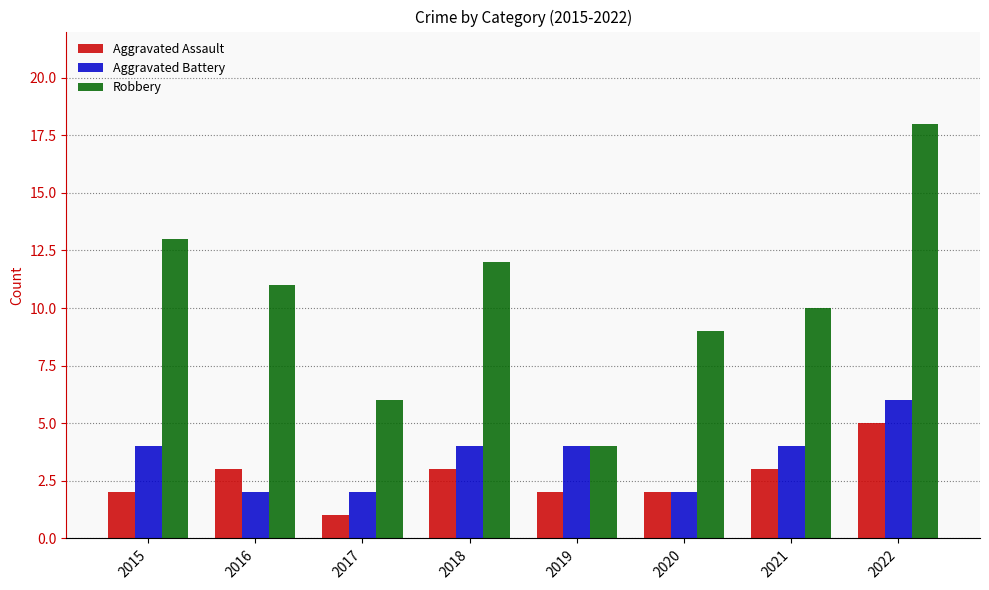

What is the approximate value of Robbery at 2020?

9